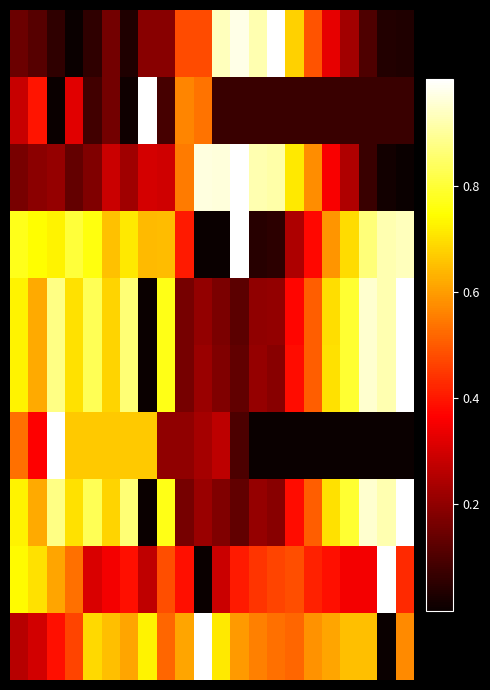

At how many categories does at least one series exceed 0?

22